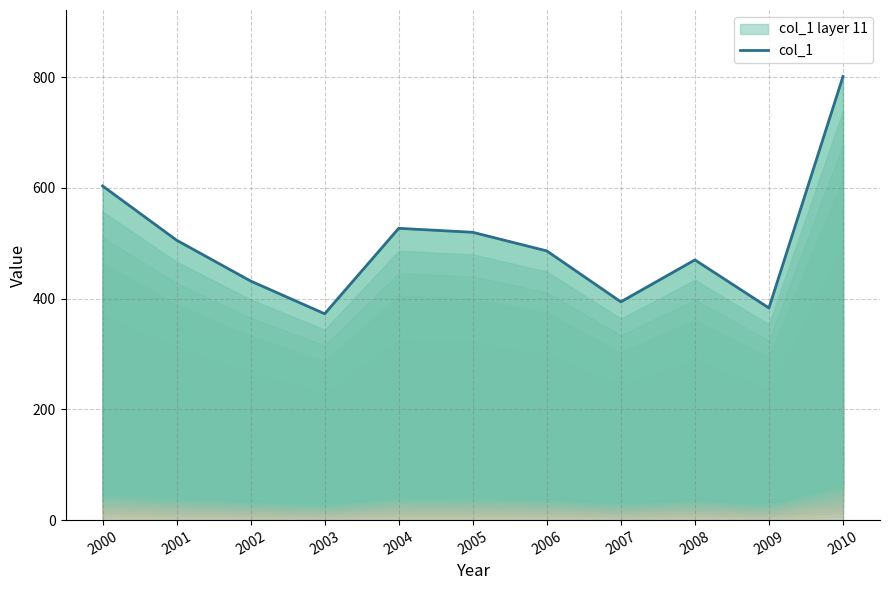

What is the greatest value displayed?

801.2